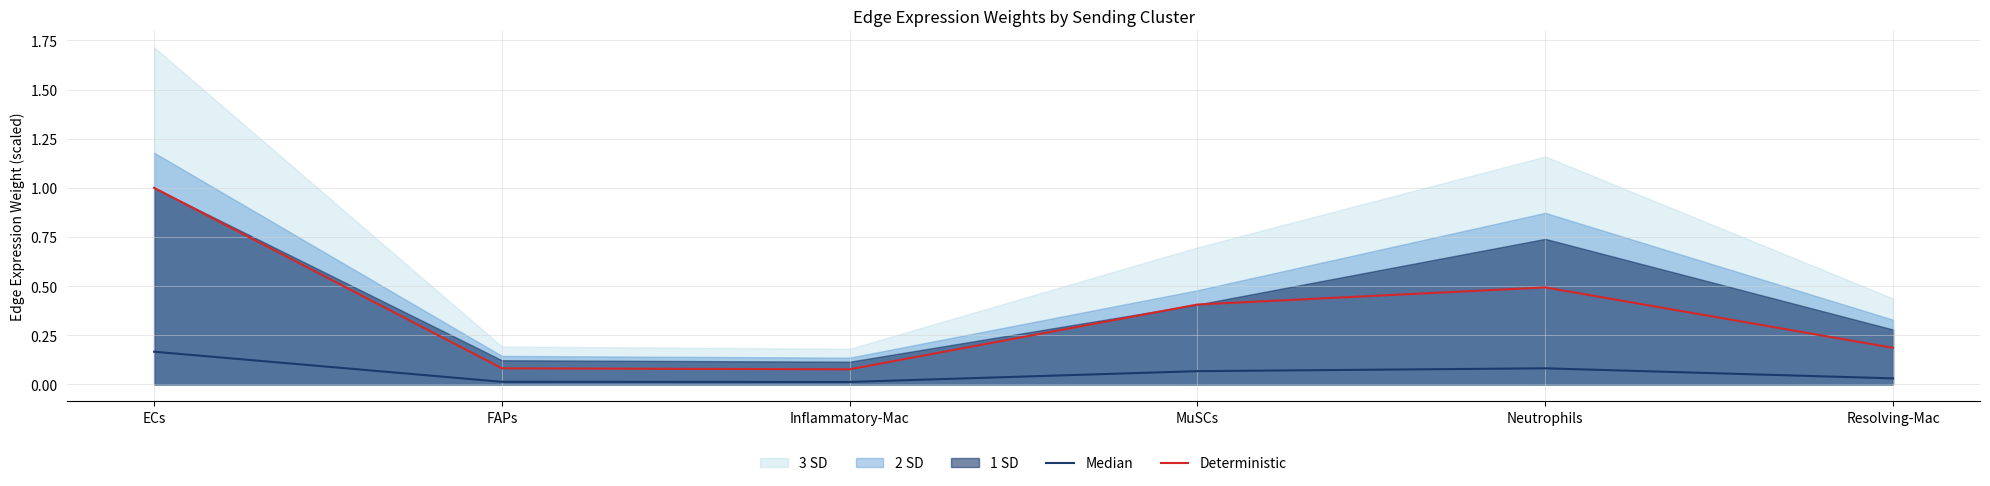

The Median series shows 0.0 at FAPs. True or false?

True